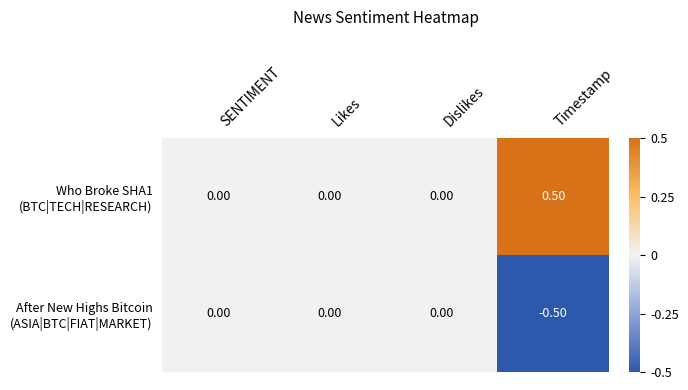

Which category has the highest value across all series?

Timestamp